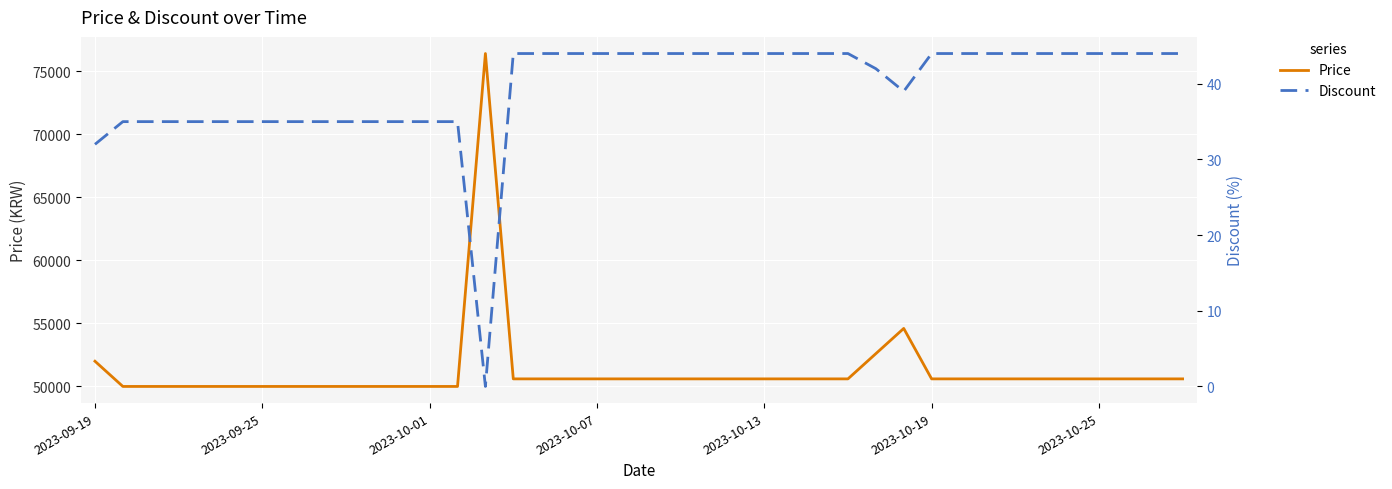

What is the difference between the highest and lowest values at 9?

49965